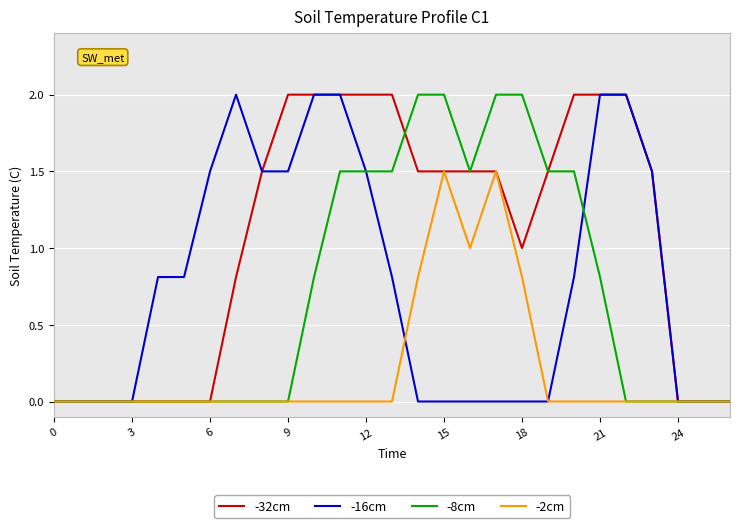

What are all the series names shown in the legend?

-32cm, -16cm, -8cm, -2cm